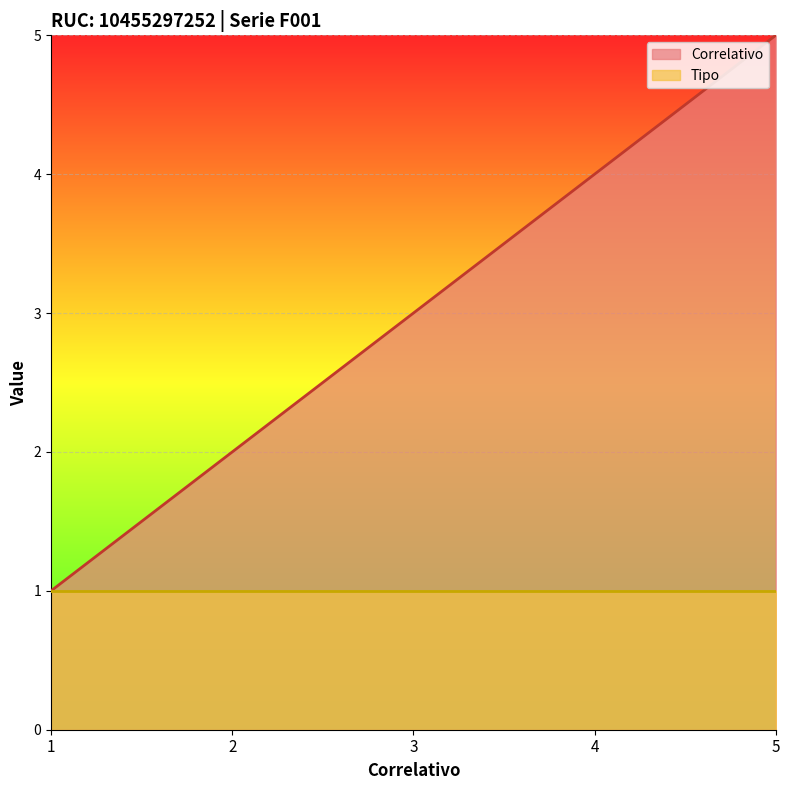

How many data points are above 3?

2